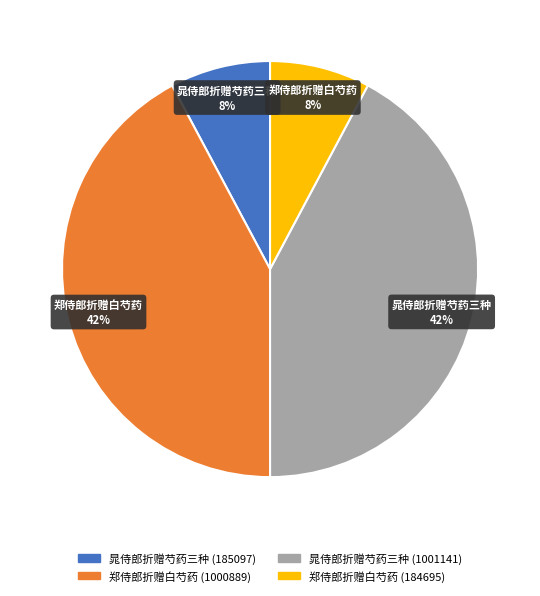

To the nearest percent, what is the average slice percentage?

25%